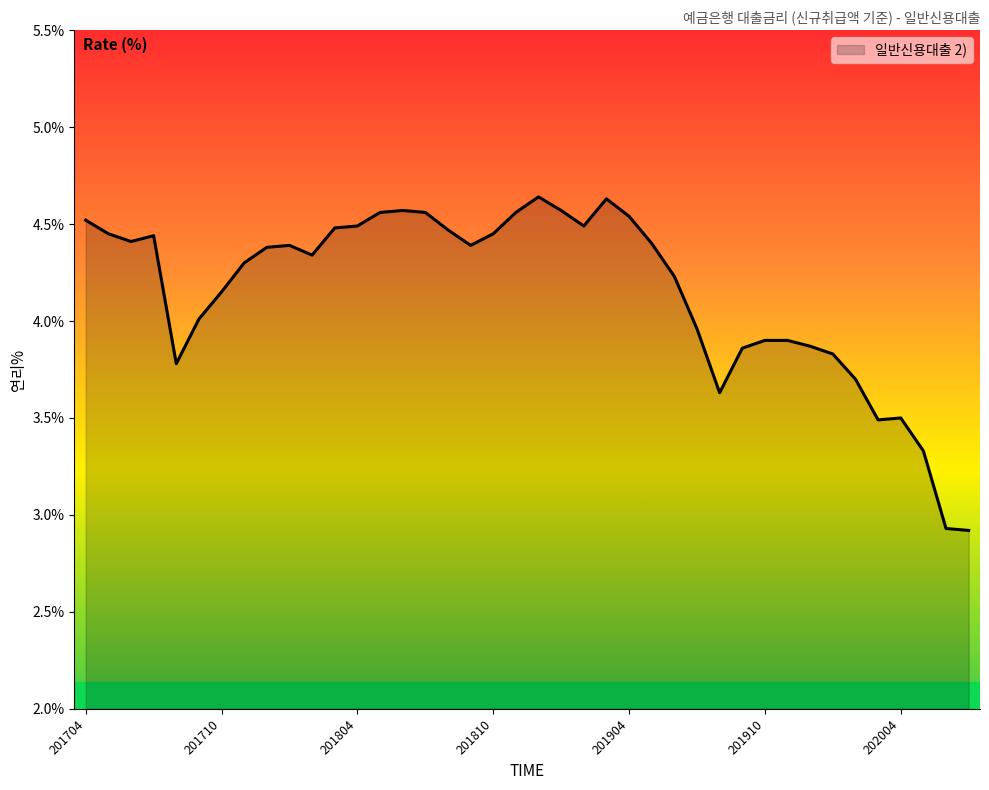

What is the smallest value displayed?

2.9